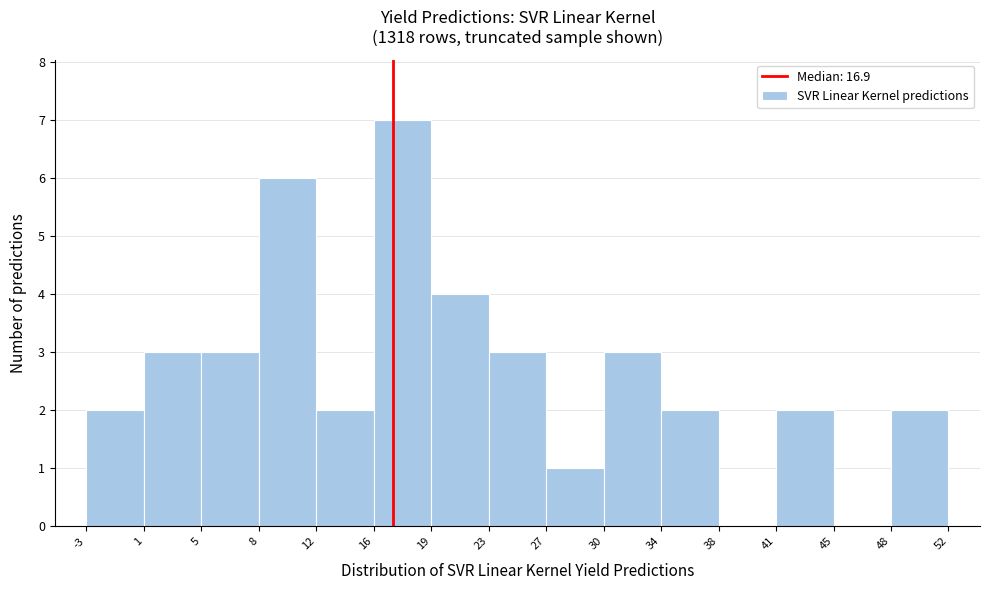

Reading left to right, list every bar in this chart as the range it spans on the x-axis followed by its height. The values are not printed on the chart, so give them approximately, as read against the axis.

-3 to 1: 2
1 to 5: 3
5 to 8: 3
8 to 12: 6
12 to 16: 2
16 to 19: 7
19 to 23: 4
23 to 27: 3
27 to 30: 1
30 to 34: 3
34 to 38: 2
38 to 41: 0
41 to 45: 2
45 to 48: 0
48 to 52: 2